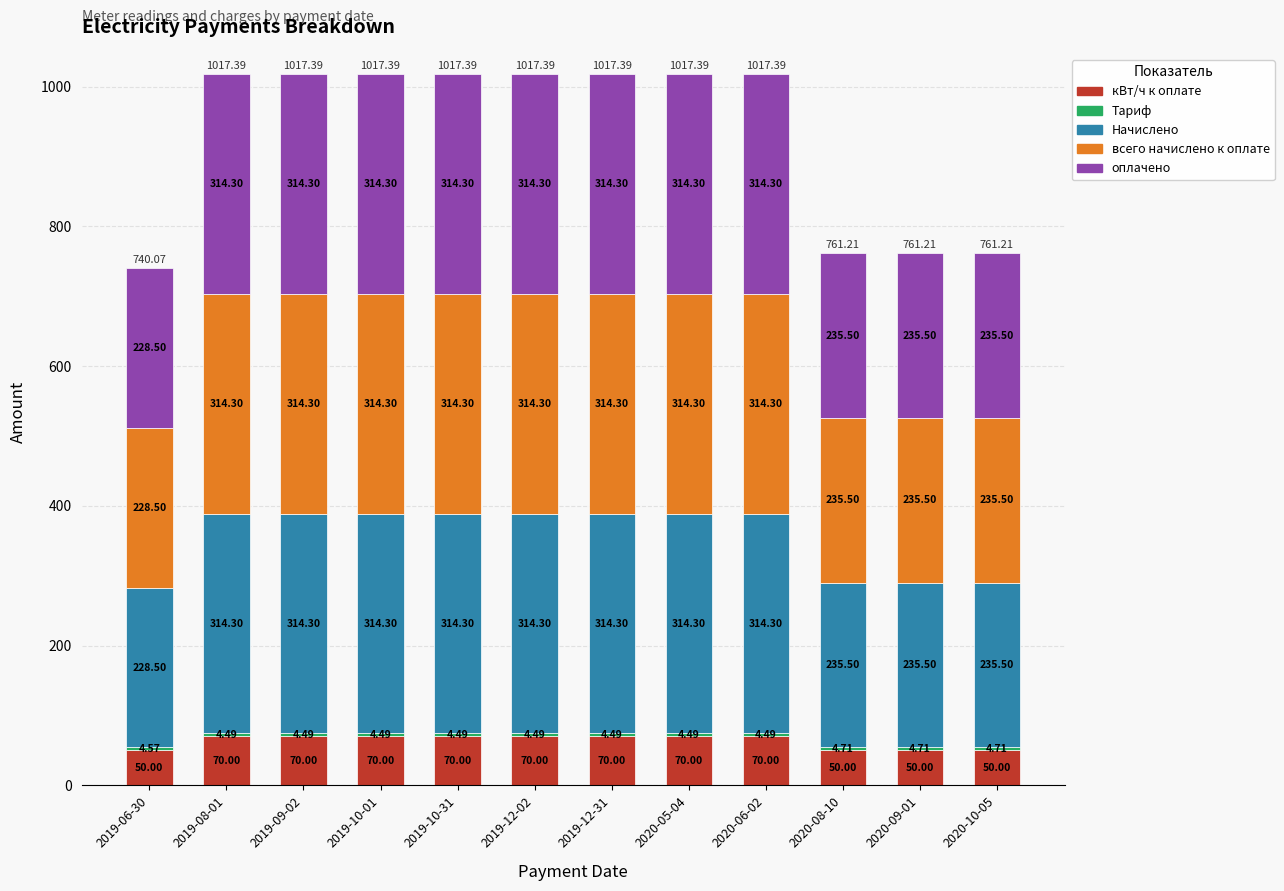

What is the sum of all кВт/ч к оплате values?

760.0